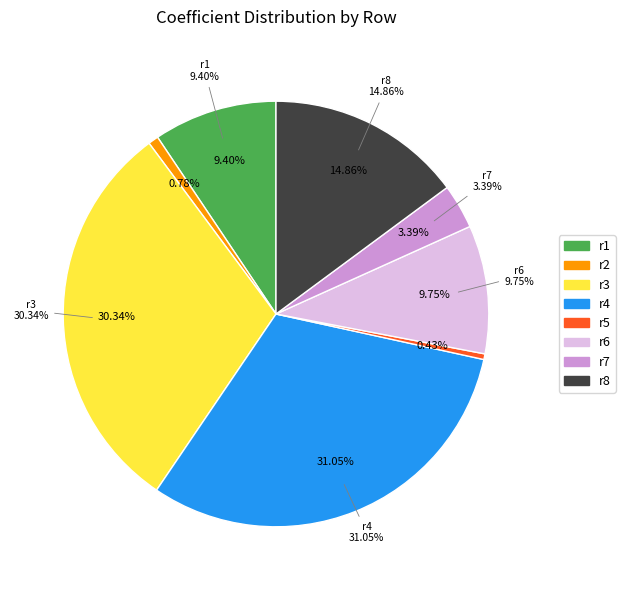

Is r6 the majority of the pie?

No